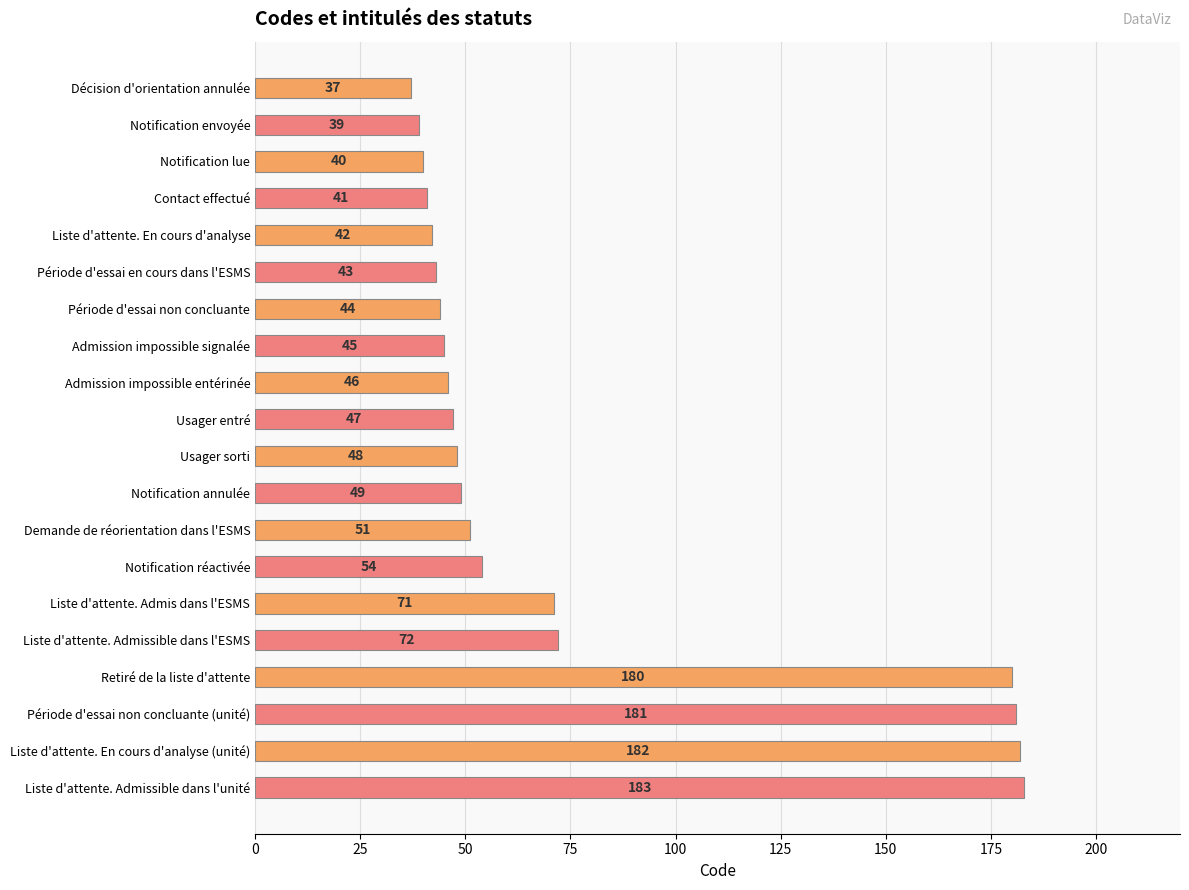

True or false: the data shows 182 at Liste d'attente. En cours d'analyse (unité).

True